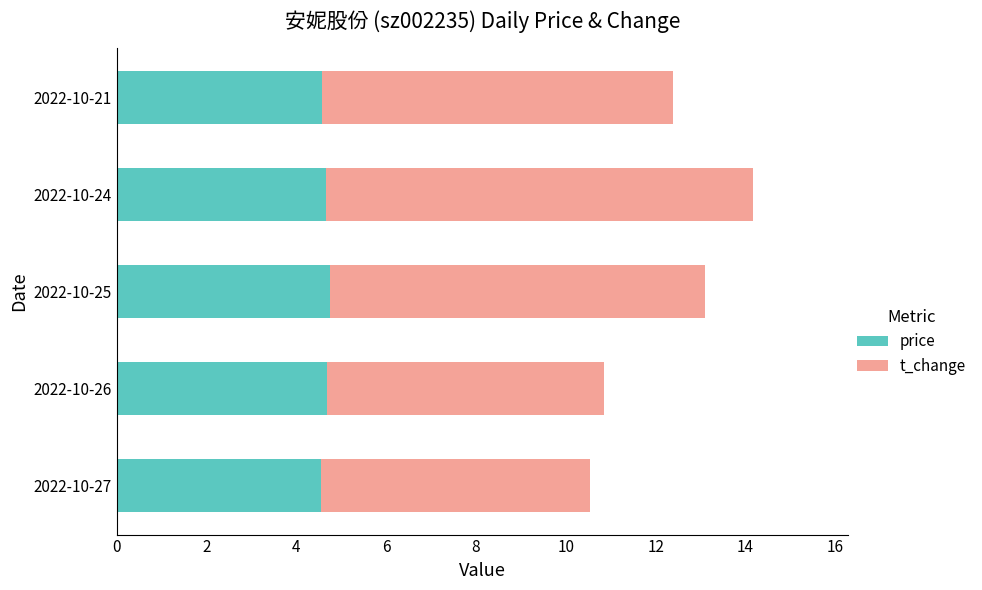

What are all the series names shown in the legend?

price, t_change